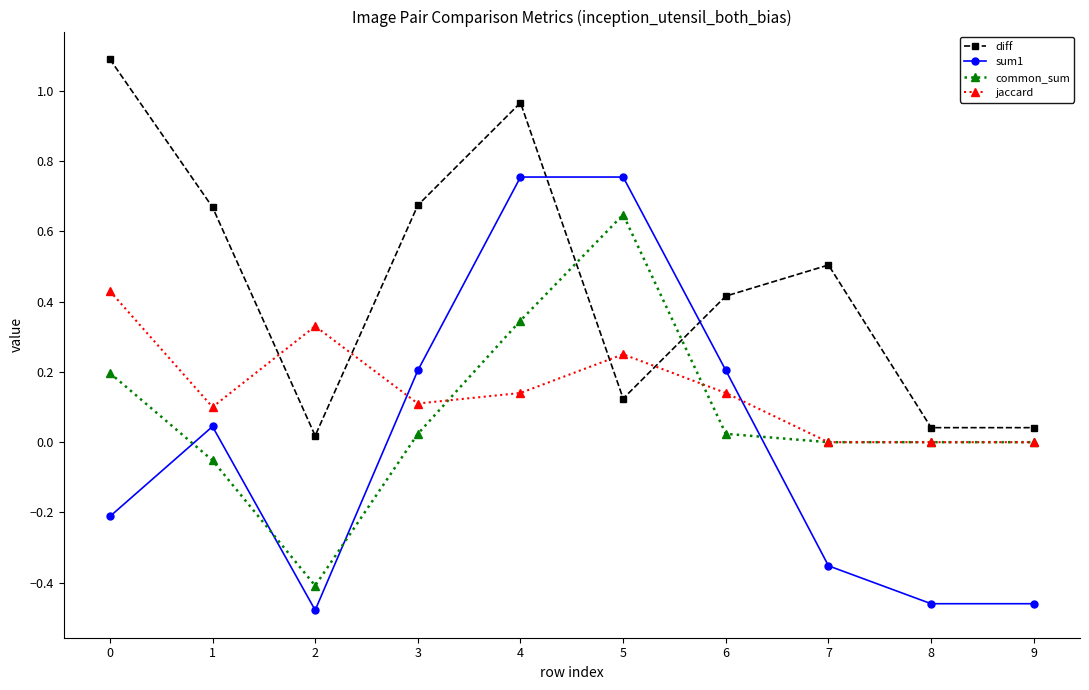

At which category does common_sum reach its first local peak?

5